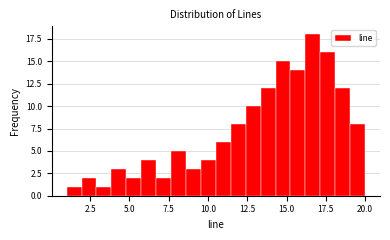

Around what value on the x-axis is the tallest bar? Give the approximate position of its centre, as read against the axis.

16.5